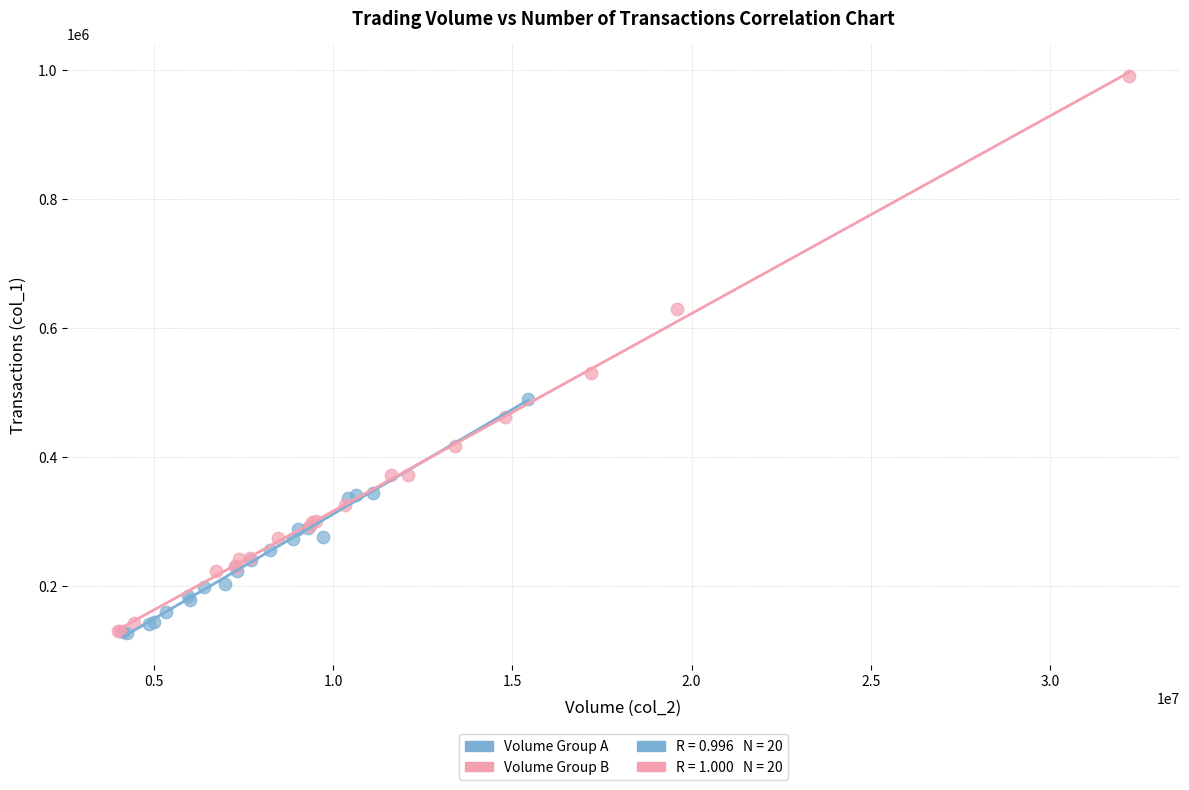

Which series reaches the maximum Y coordinate?

Volume Group B